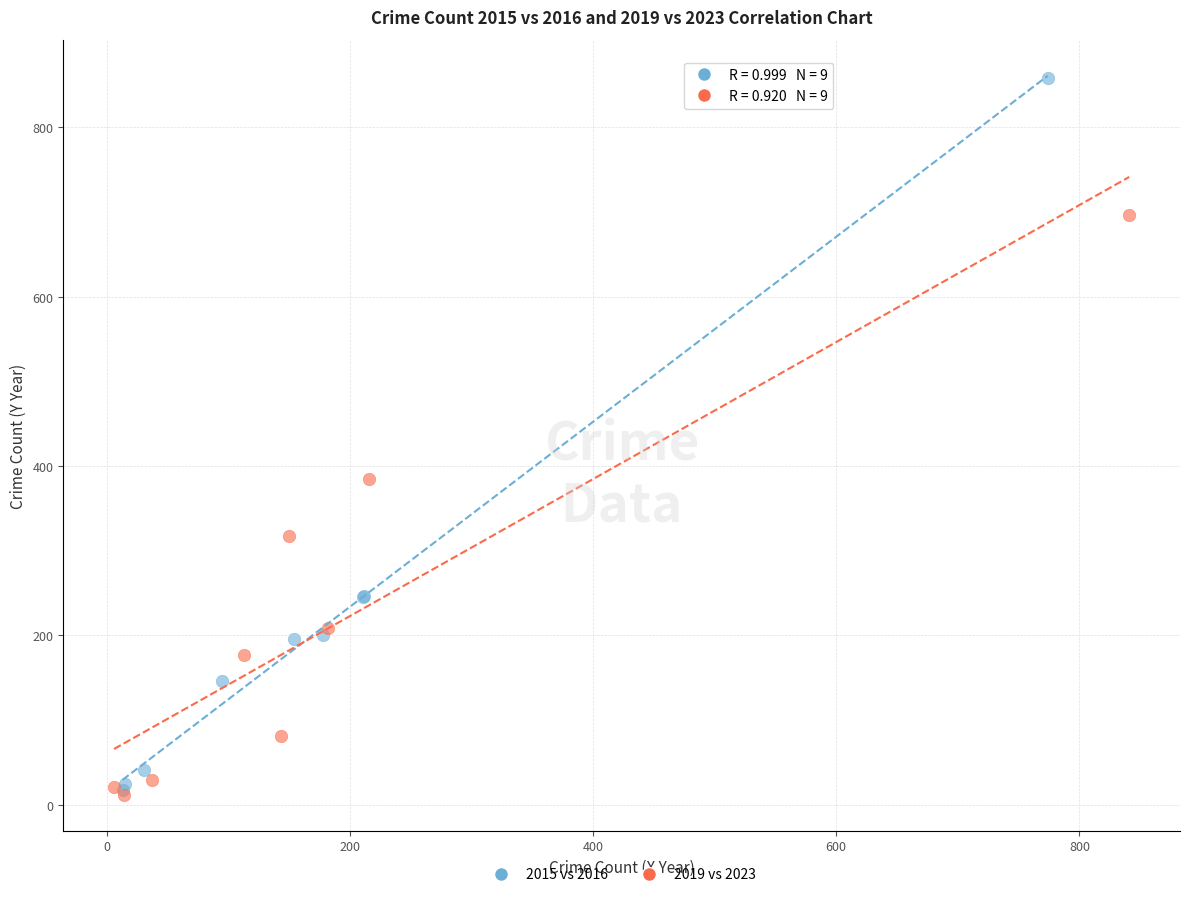

Which series has the widest spread of Y values?

2015 vs 2016